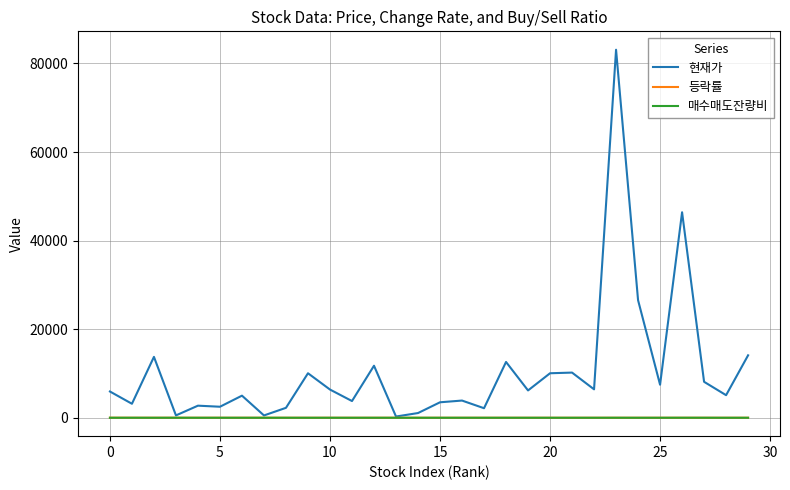

In 현재가, how many points are lower than both neighbors (excluding endpoints)?

11